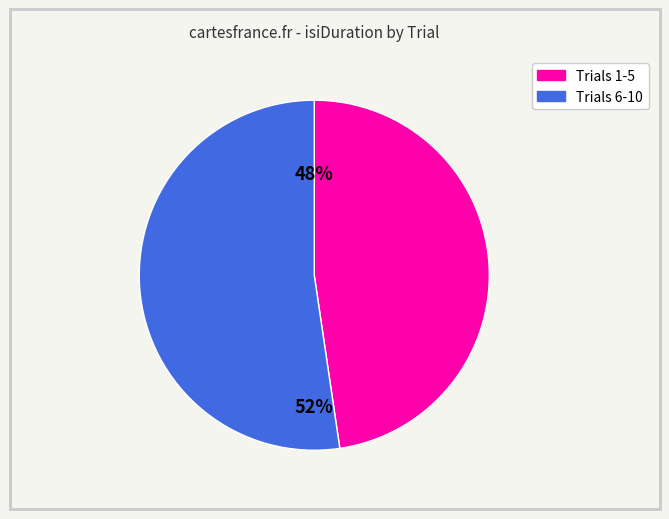

Is there a majority slice in this chart?

Yes